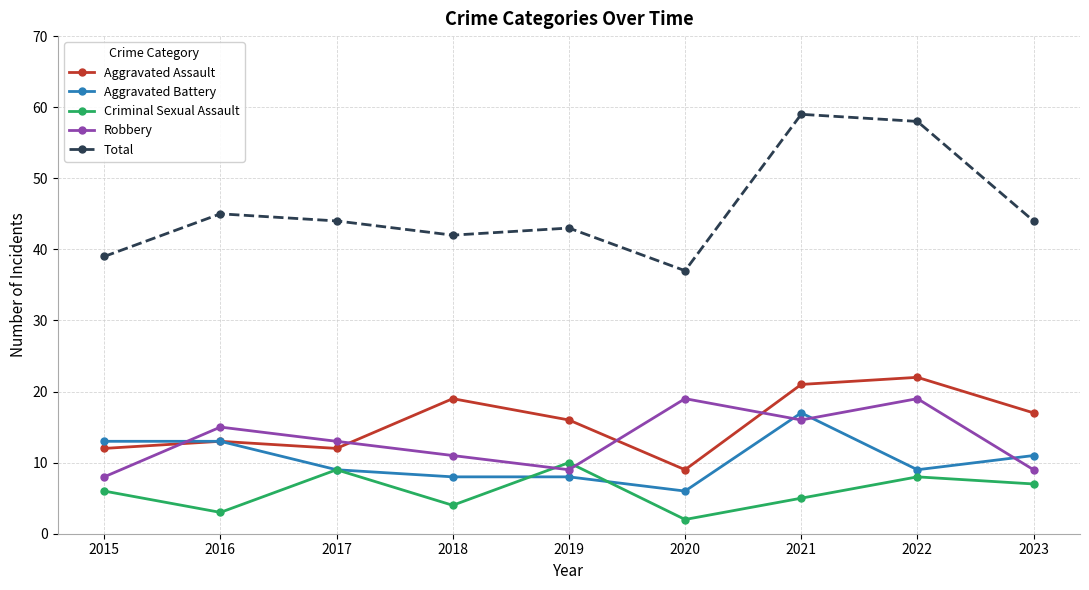

How many interior local peaks does the Criminal Sexual Assault series have?

3